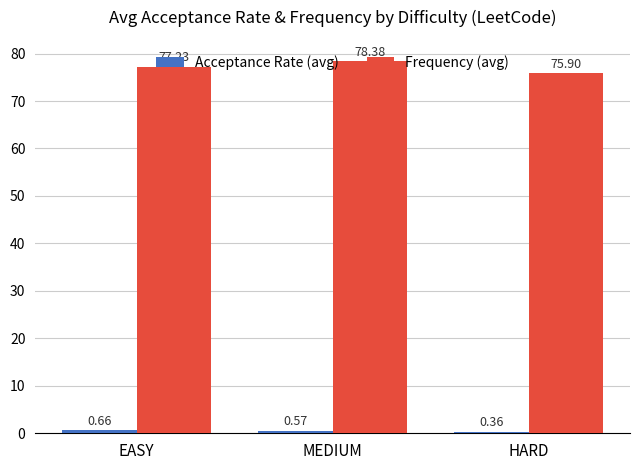

At which label is Frequency (avg) closest to 77?

EASY